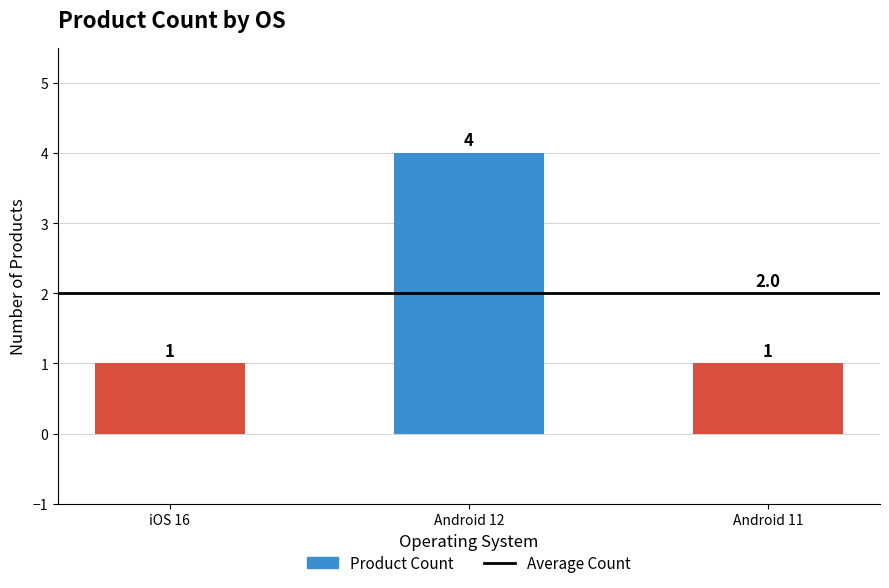

What is the change in value from iOS 16 to Android 12?

+3